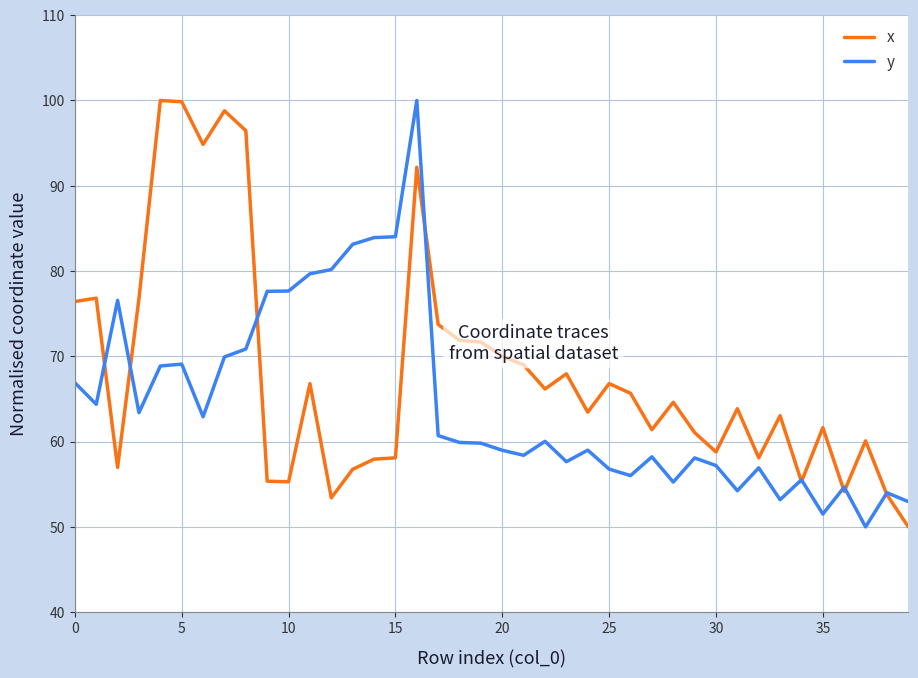

Which series has the largest total across all categories?

x